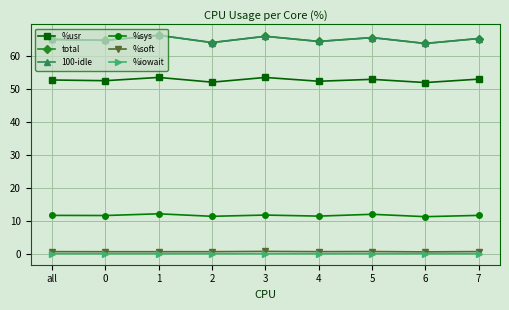

What is the label of the 6th point from the left?

4